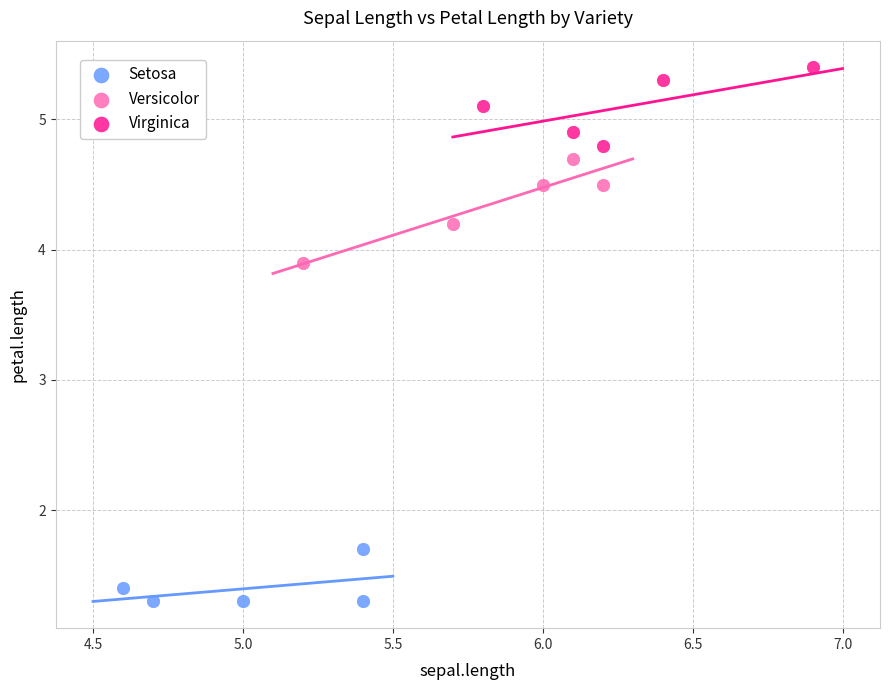

Which series has the widest spread of Y values?

Versicolor